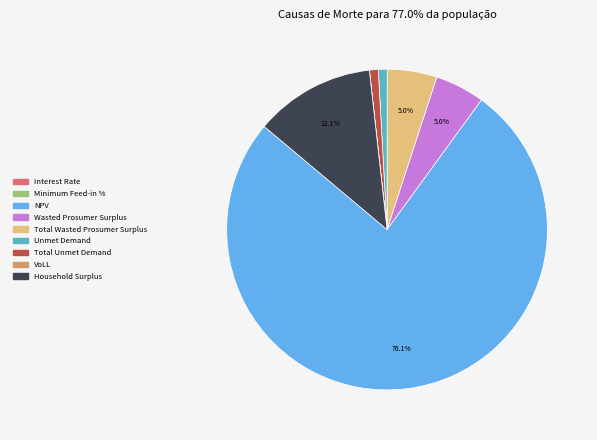

Which slice is the largest?

NPV